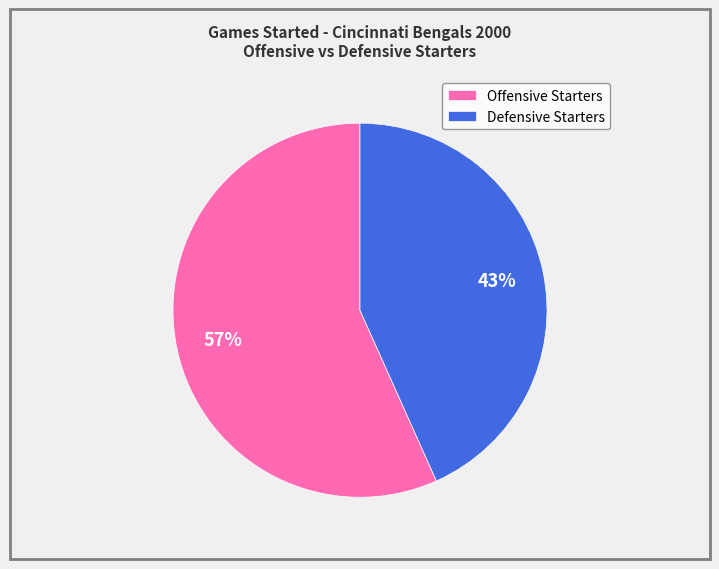

Count the number of slices in the pie.

2